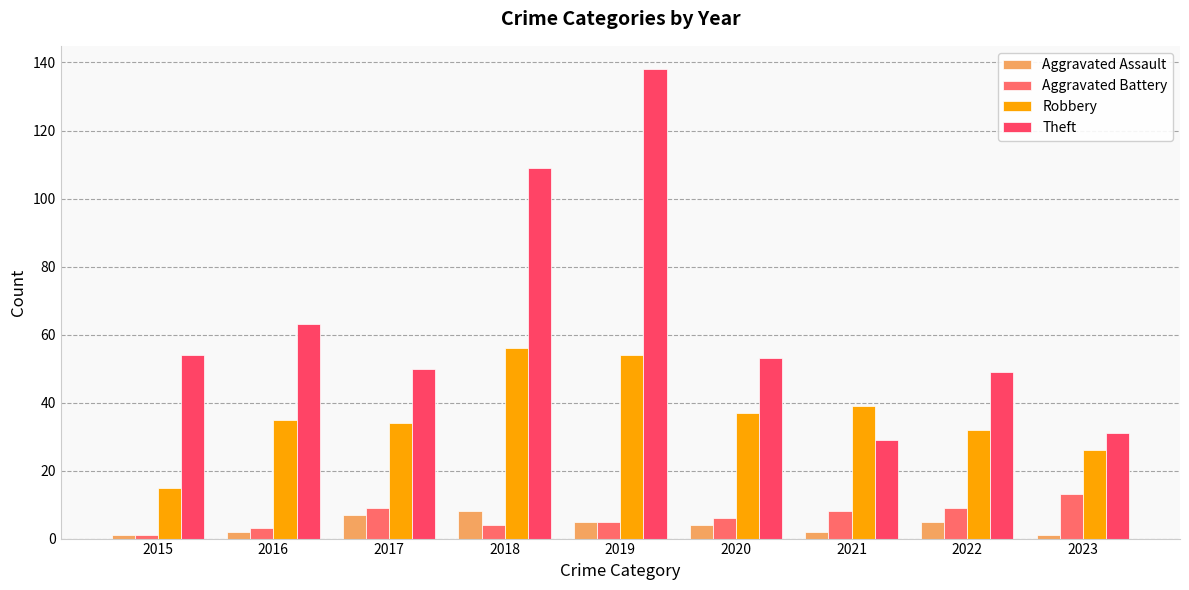

How many data points in Theft are less than 53?

4